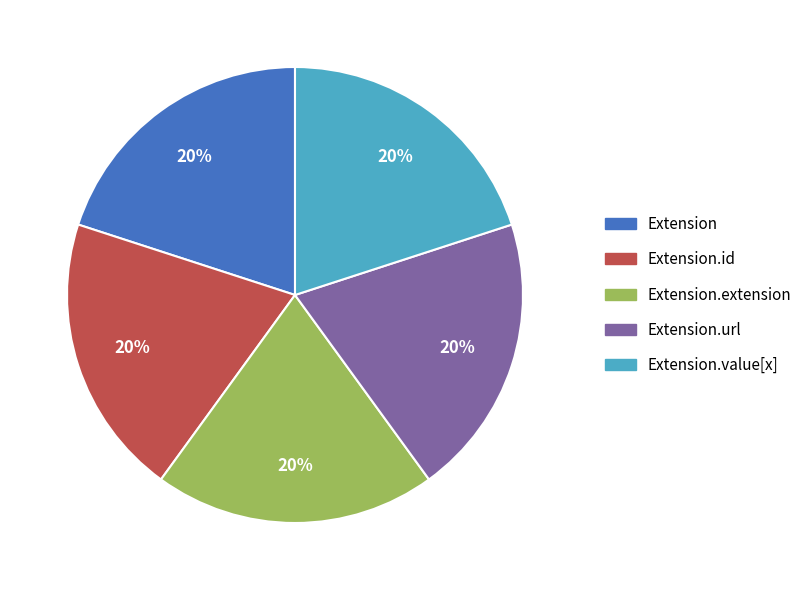

Is there a majority slice in this chart?

No